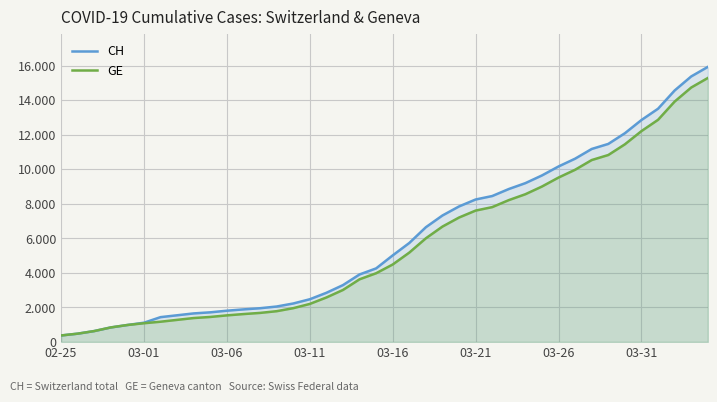

Which has a higher value, 03-11 or 03-06?

03-11